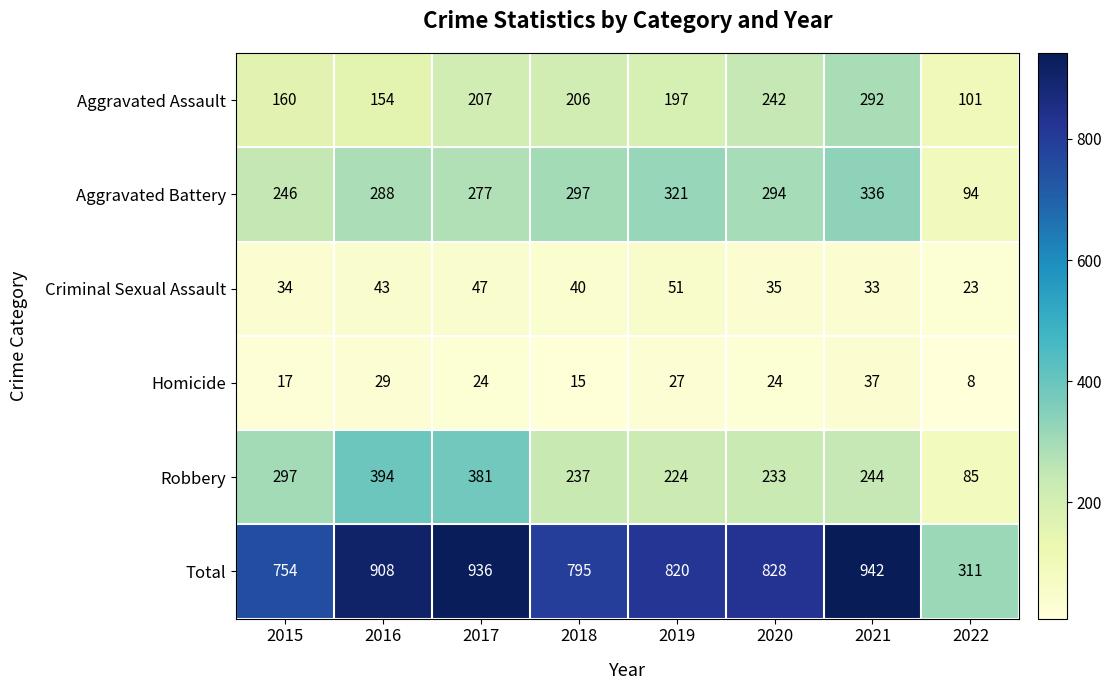

True or false: Aggravated Assault has a value of 228 at 2015.

False